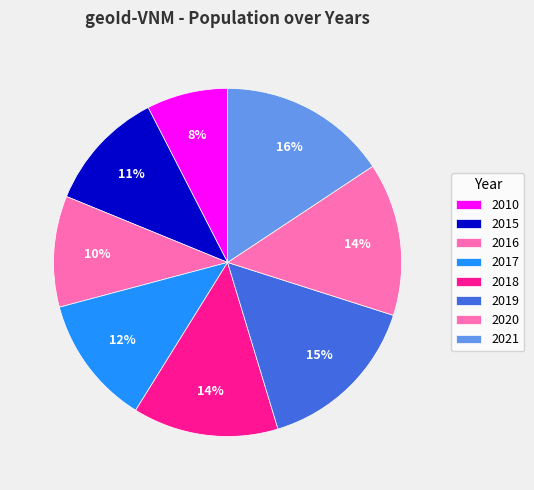

How many slices are in this pie chart?

8